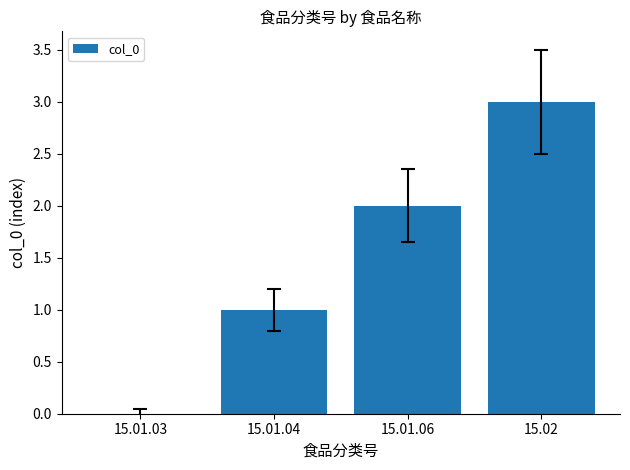

Is it true that the value at 15.01.06 is 2?

True